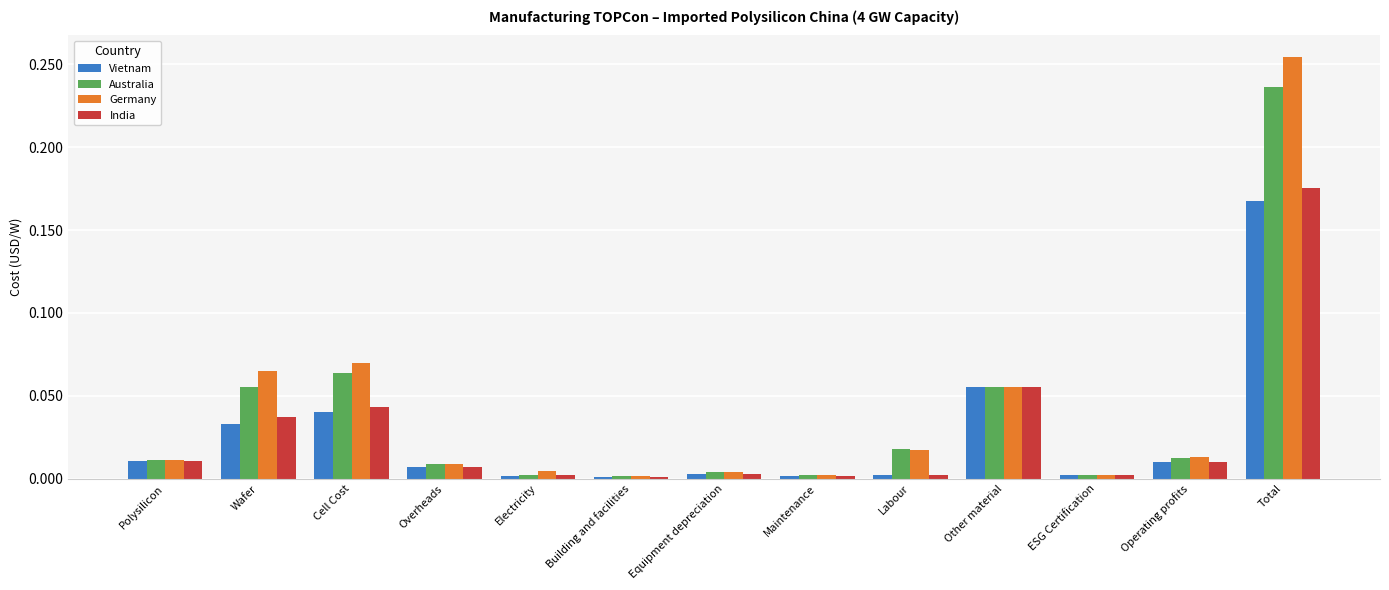

True or false: Germany has a value of 0.0 at Labour.

True